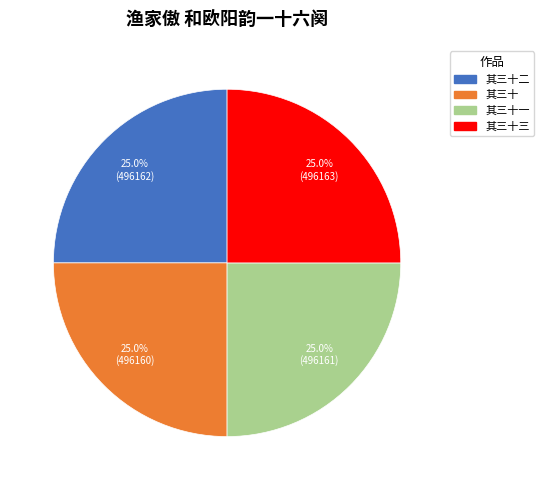

Is there a majority slice in this chart?

No